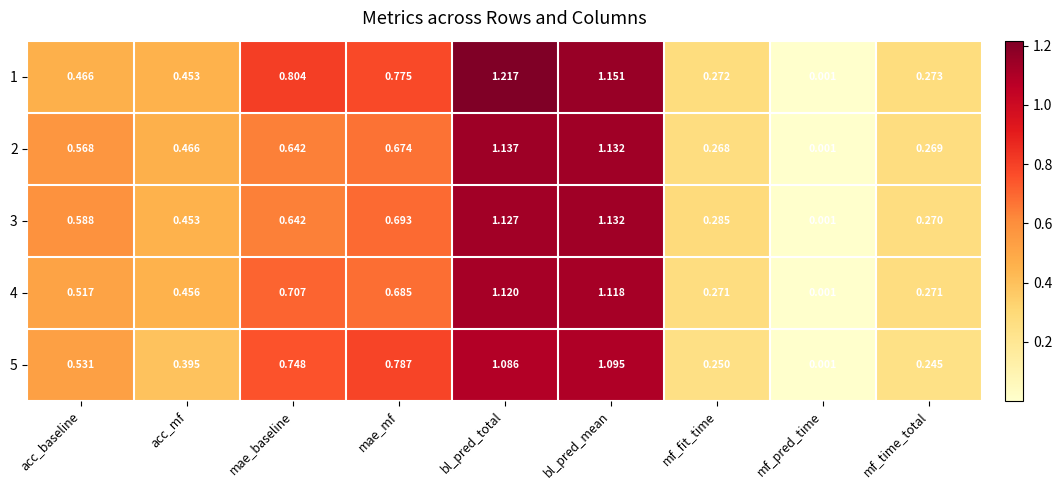

Which series has the largest range (max minus min)?

1